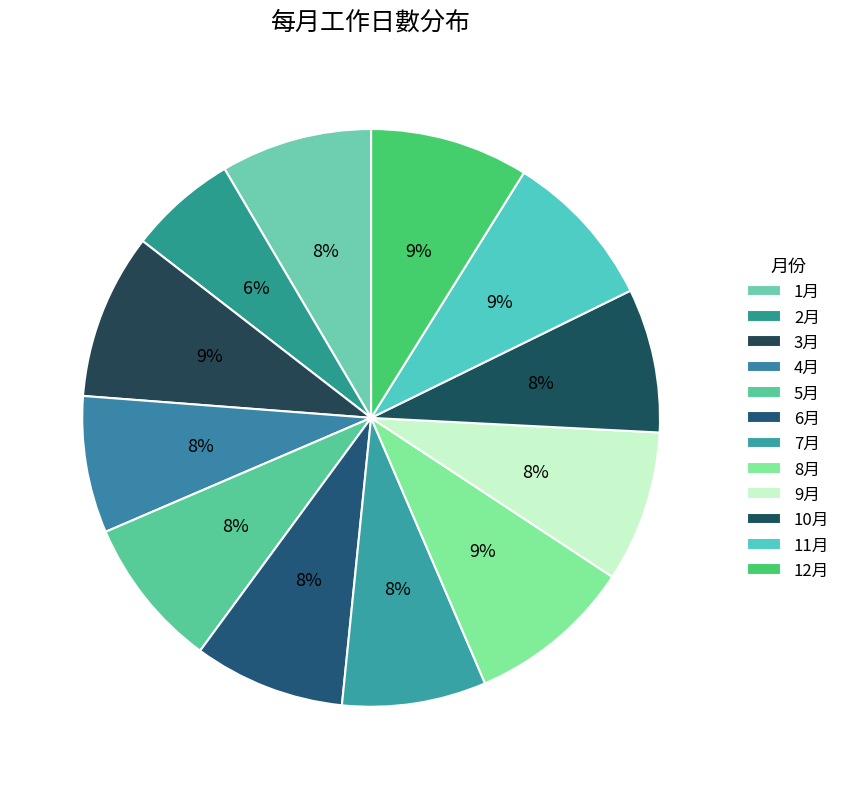

Count the number of slices in the pie.

12